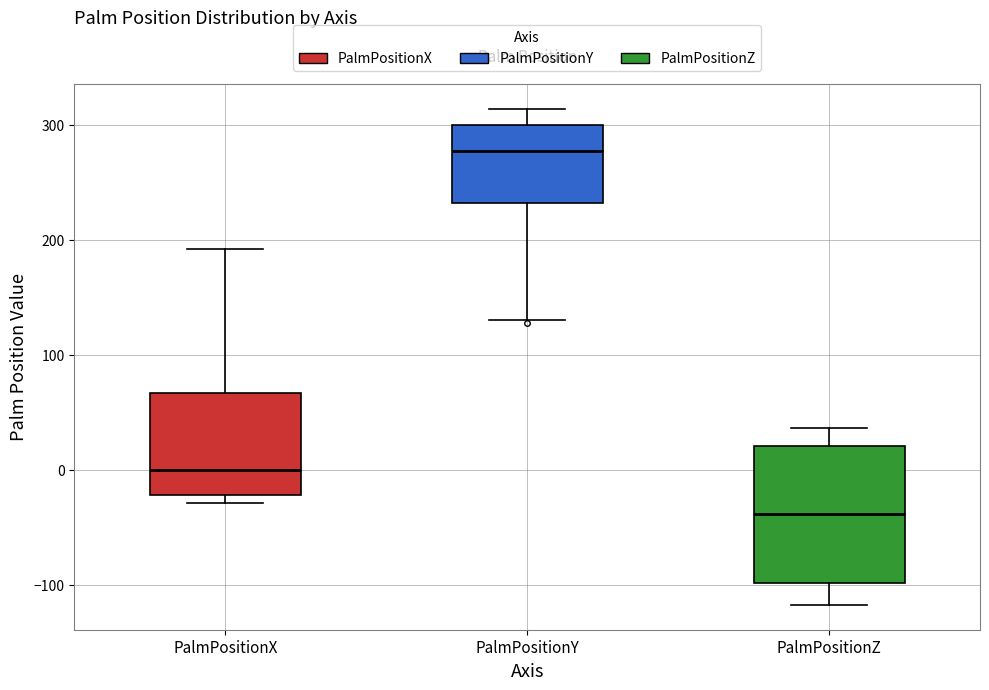

Which box is the tallest, from its lower edge to its upper edge?

PalmPositionZ